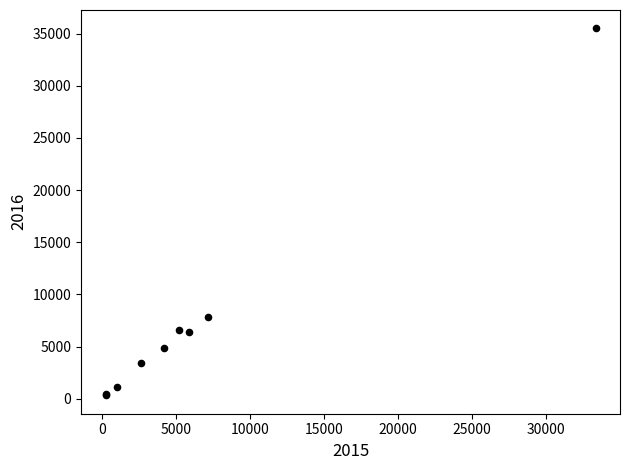

What Y value in the scatter plot is closest to 17913?

7869